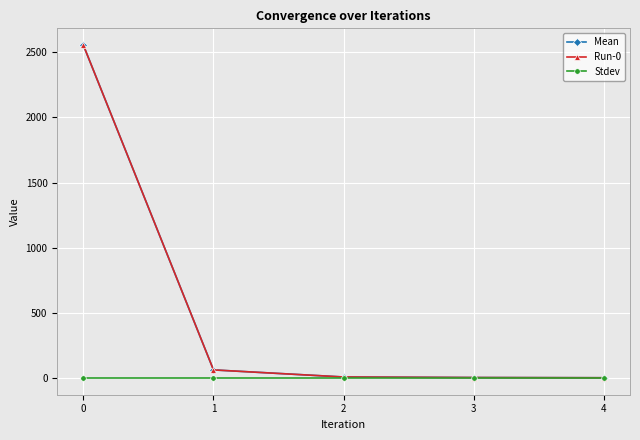

What is the value of the Mean point at the 5th from the left?

2.4